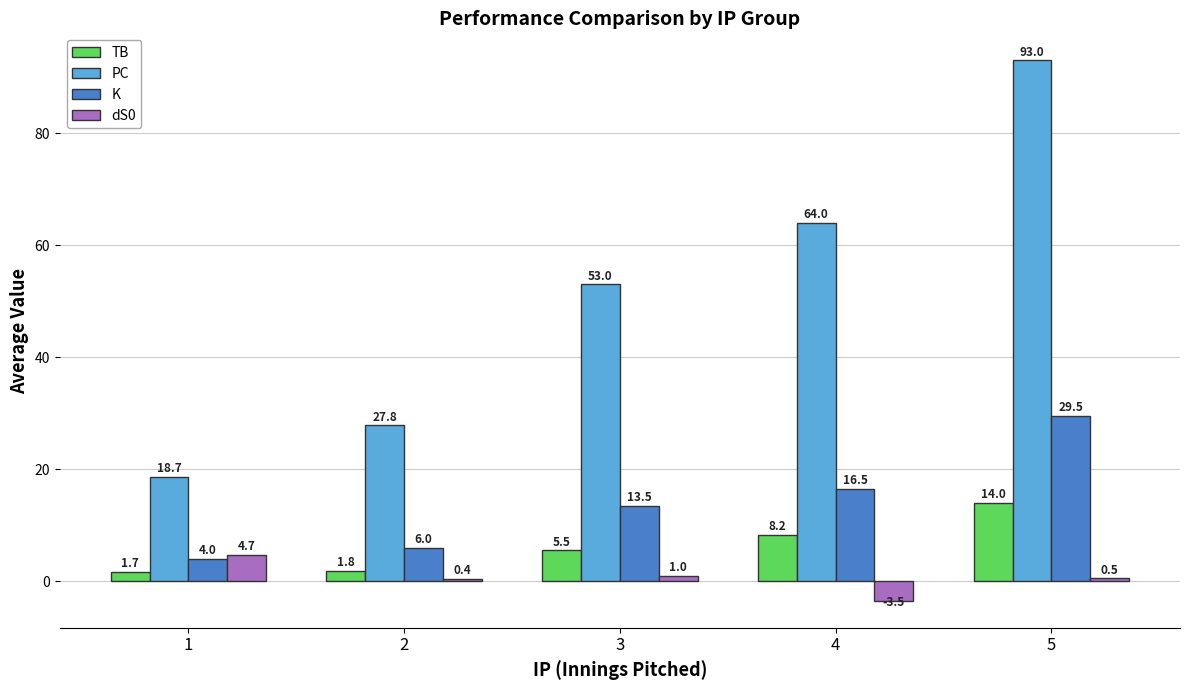

What is the average value of the dS0 series?

0.6